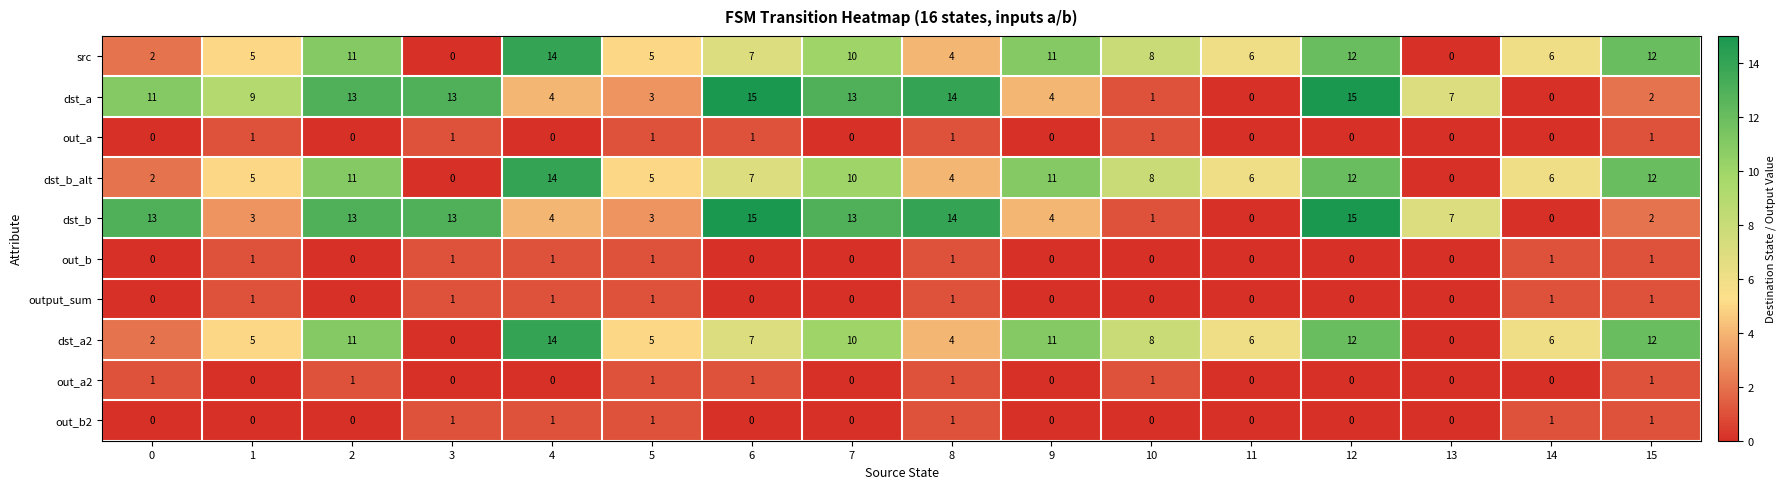

The dst_b series shows 6 at 8. True or false?

False